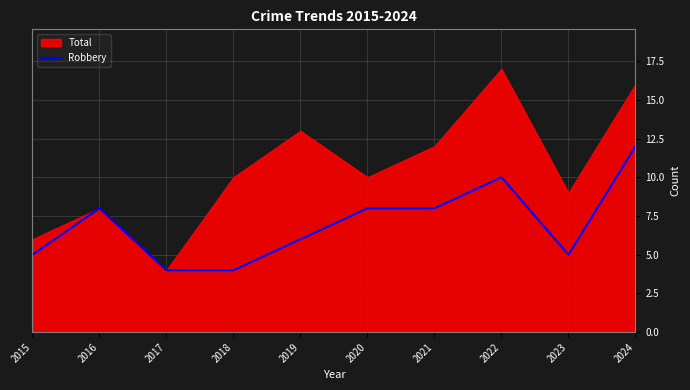

The value of Robbery at 2019 is 10. True or false?

False